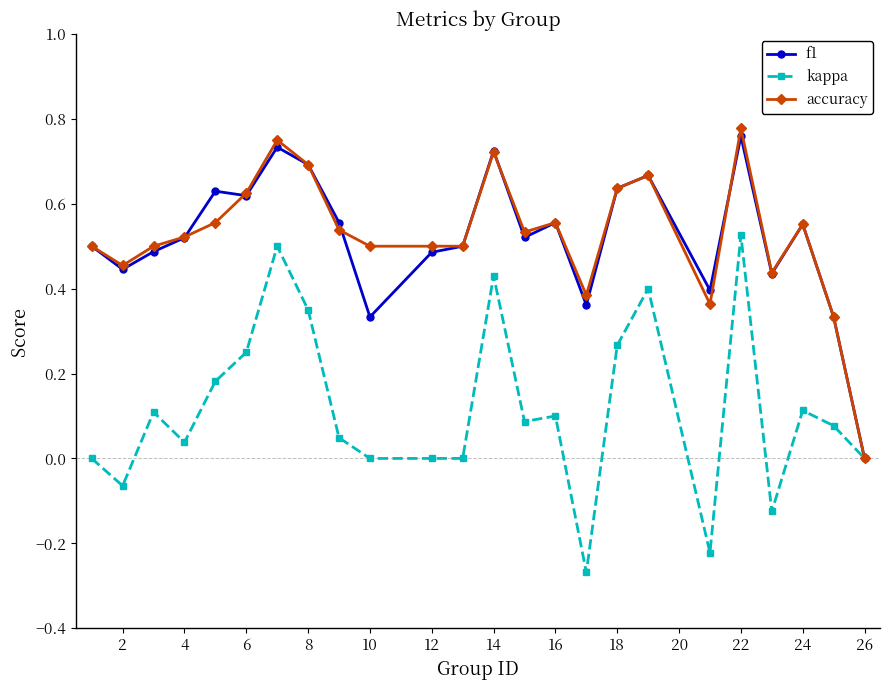

True or false: f1 has more than 2 points higher than both neighbors.

True